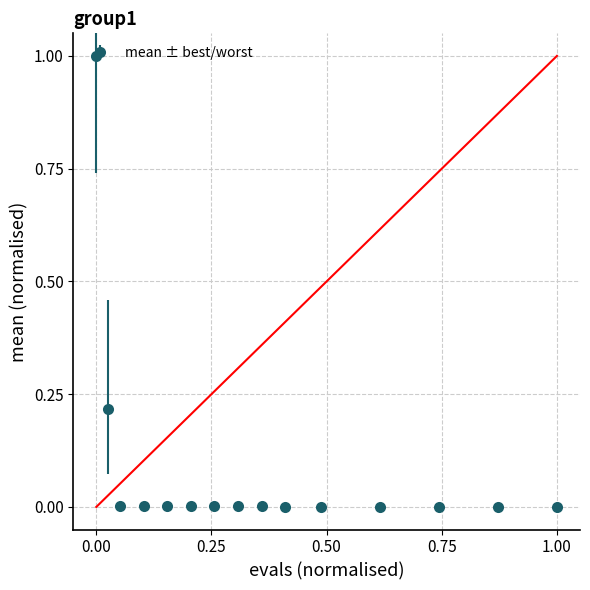

What is the difference between the maximum and minimum values?

1.0